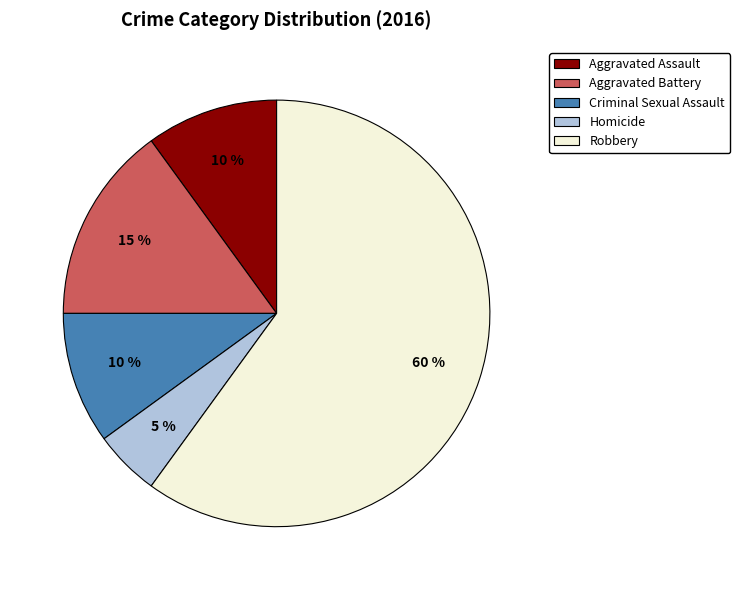

What percentage is the Robbery slice, to the nearest percent?

60%